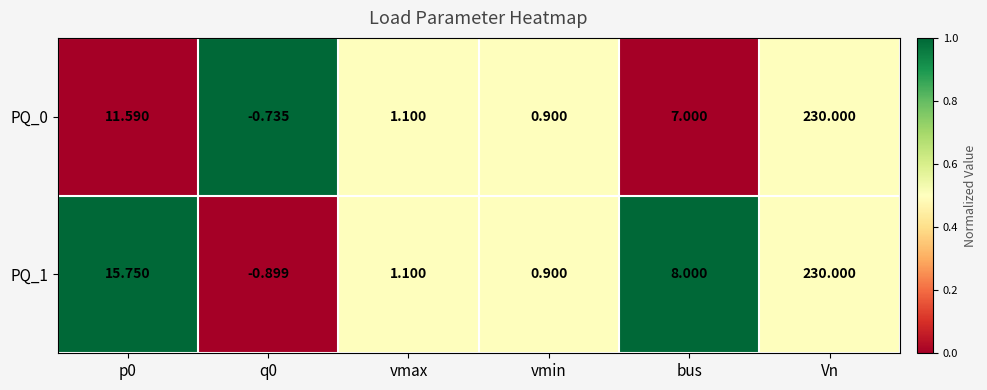

At which label does PQ_0 reach its peak?

Vn